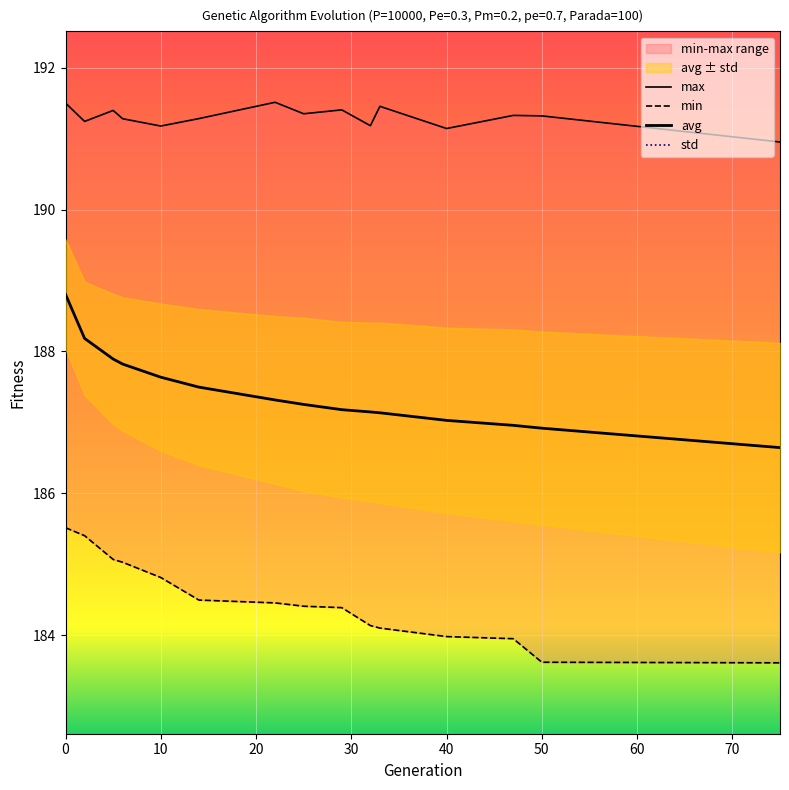

What is the average value of the max series?

191.3